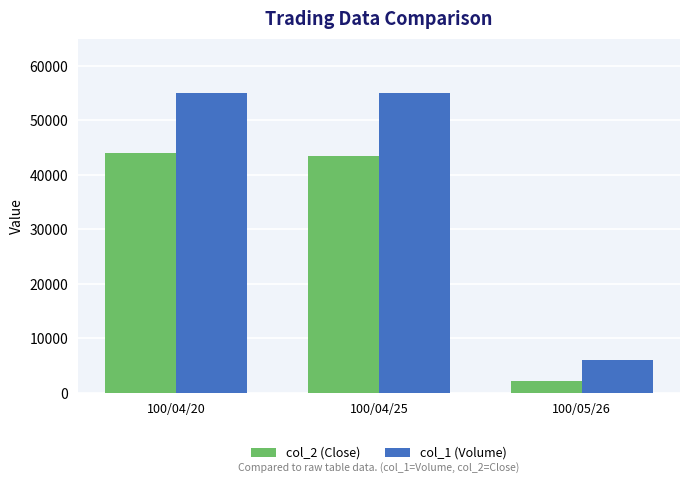

At which label does col_1 (Volume) reach its minimum?

100/05/26